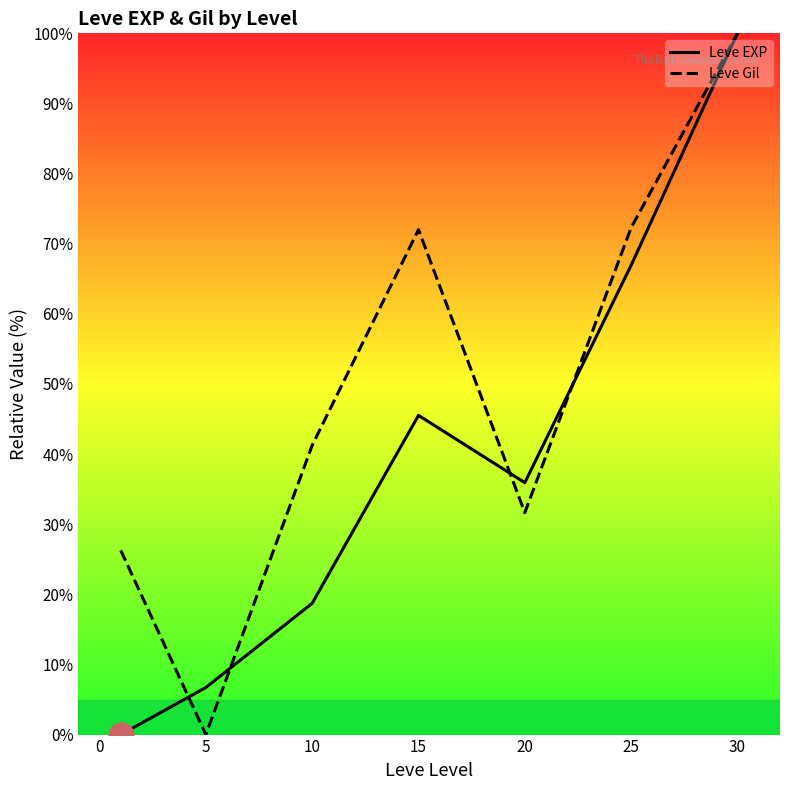

What is the greatest value displayed?

100.0